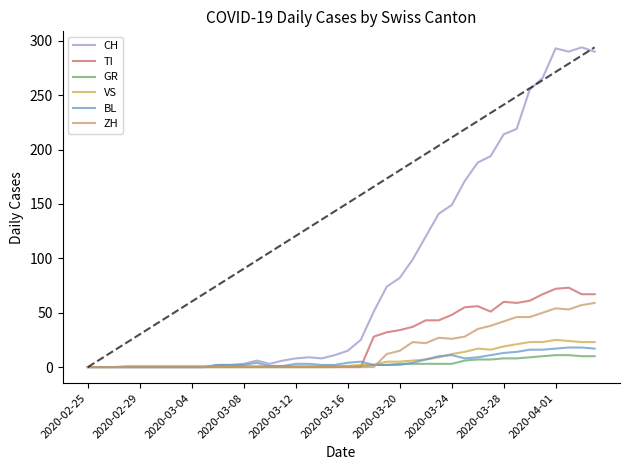

Which series ends up on top after the final intersection of VS and BL?

VS